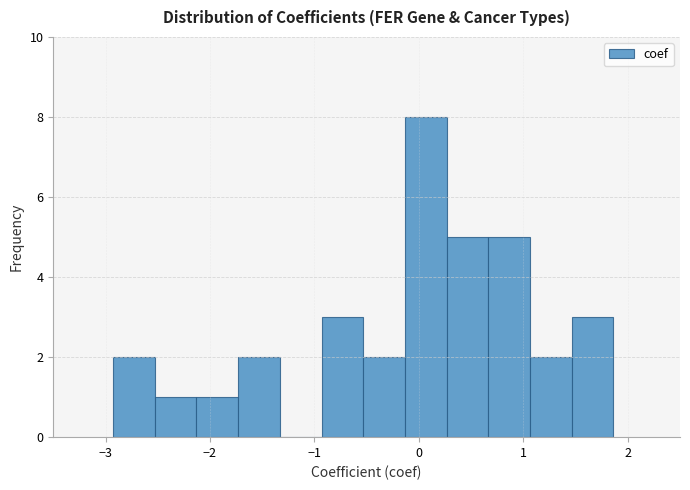

Around what value on the x-axis is the tallest bar? Give the approximate position of its centre, as read against the axis.

0.1